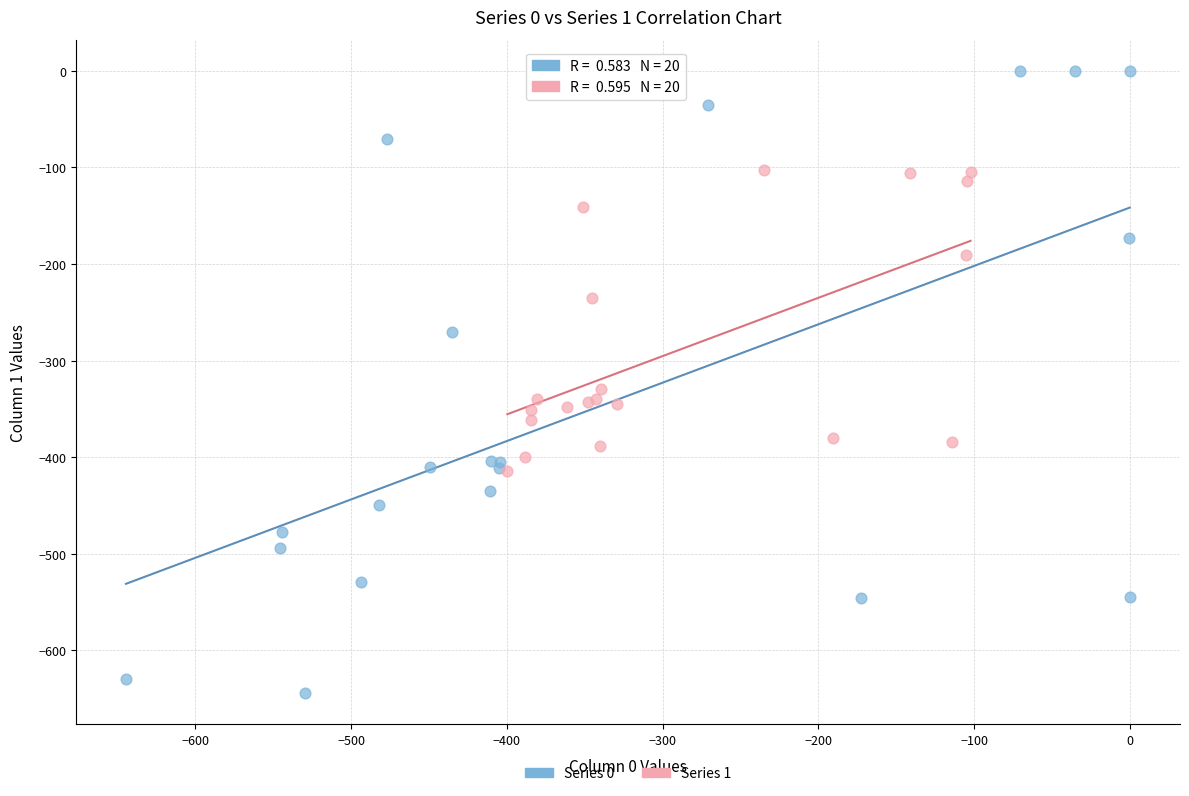

Which series reaches the minimum Y coordinate?

Series 0